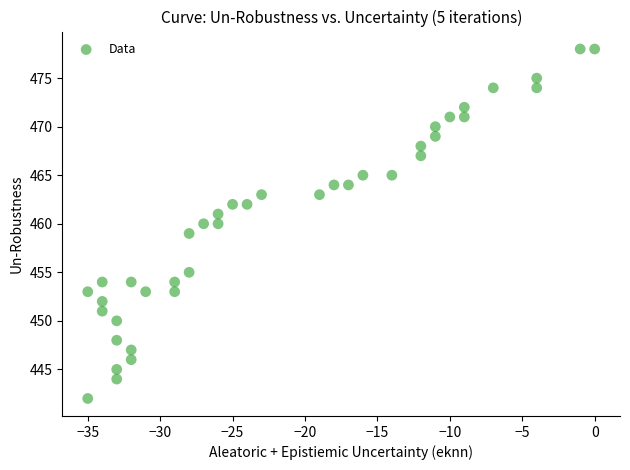

What is the range of Y values (max minus min)?

36